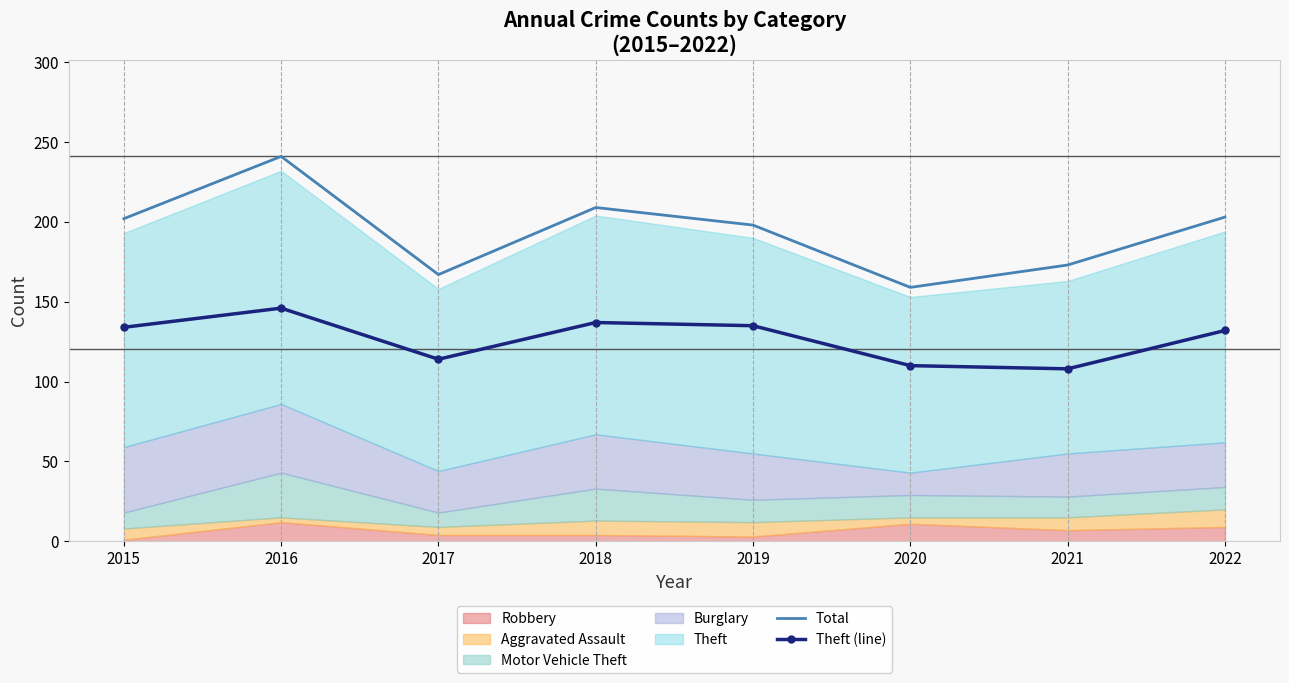

Which series changed the most between 2015 and 2022?

Theft (line)